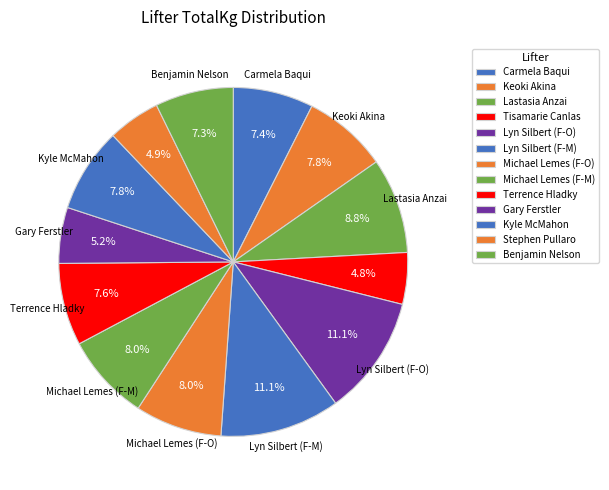

Between Terrence Hladky and Kyle McMahon, which is larger?

Kyle McMahon